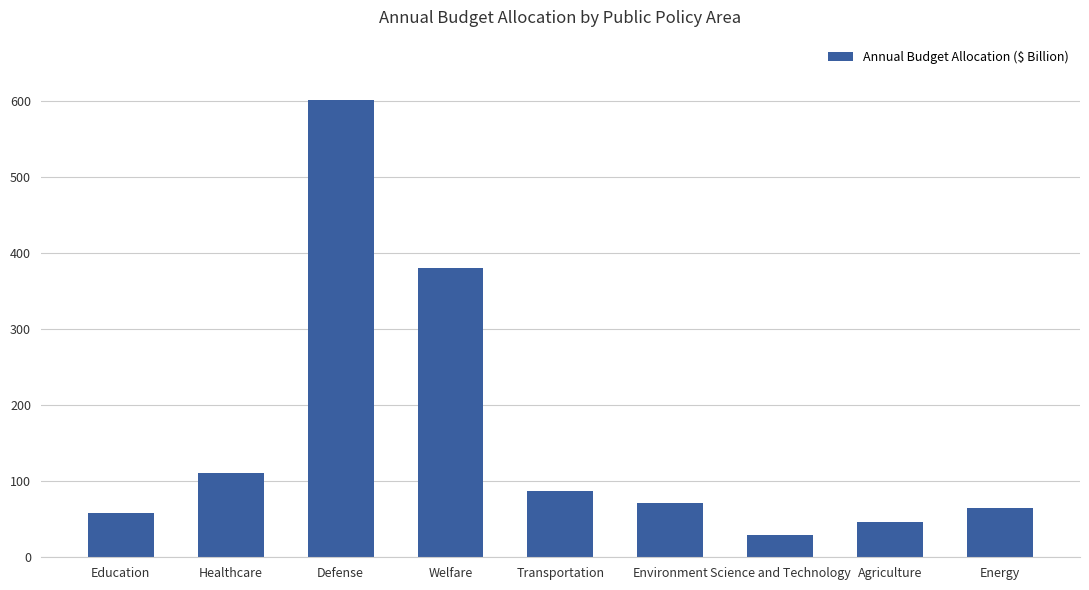

What is the difference between the values at Environment and Agriculture?

24.8